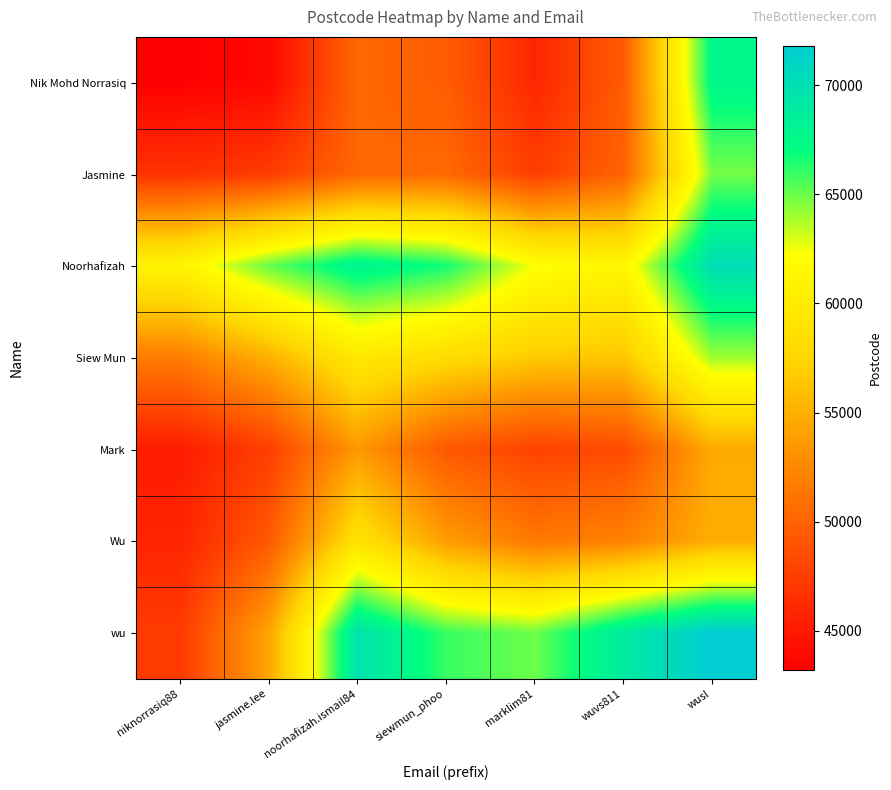

What is the spread (max minus min) of values at jasmine.lee?

21342.9